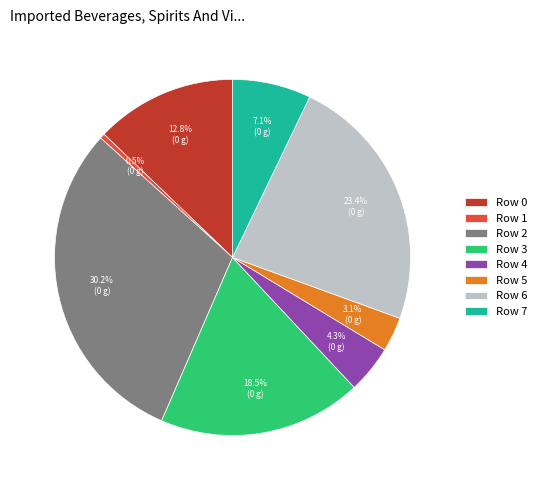

Is there any slice that represents more than half of the pie?

No